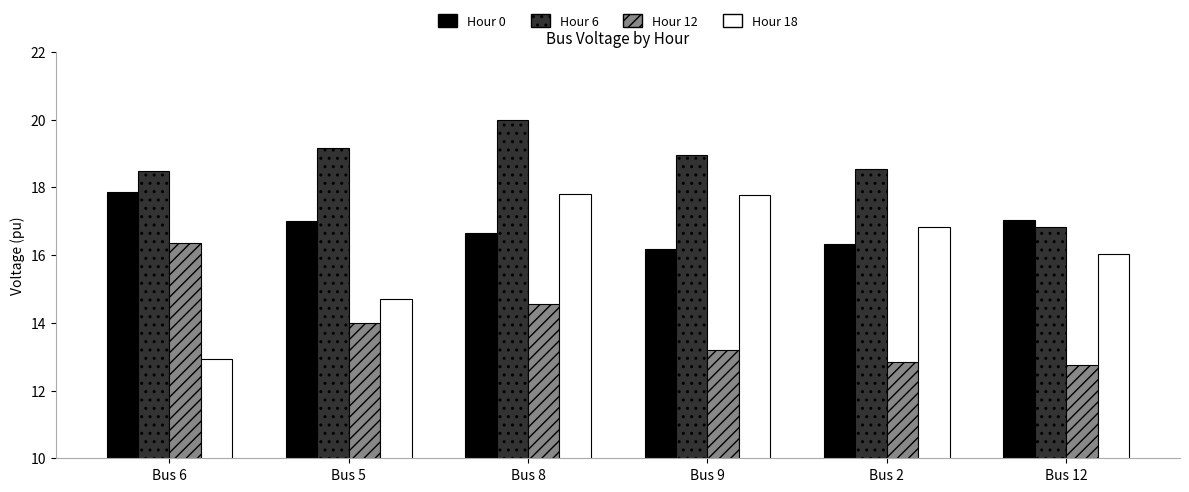

Where does the Hour 18 series first go above 16?

Bus 8